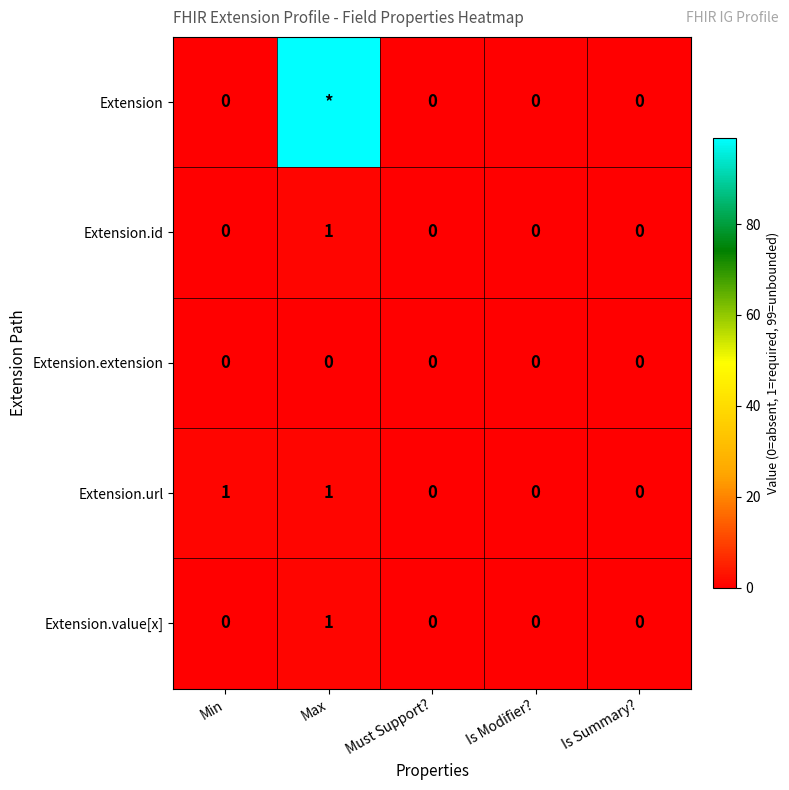

Count the Extension.value[x] values in the range 0 to 1.

5